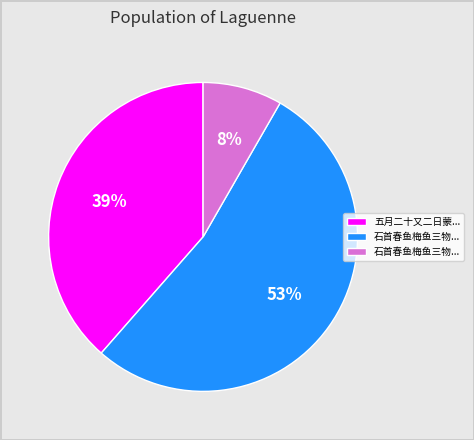

How many slices are in this pie chart?

3